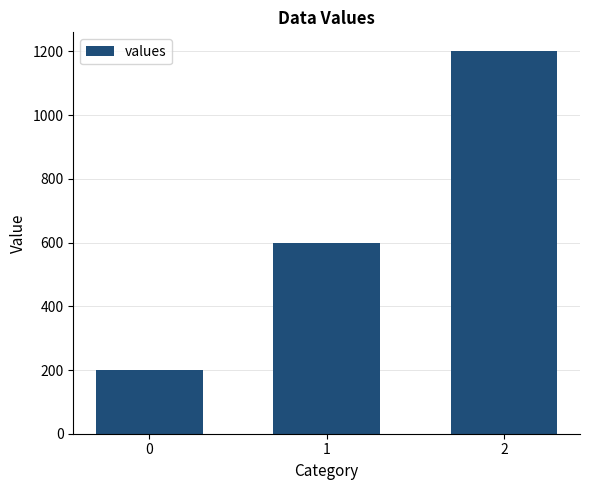

What is the difference between the maximum and minimum values?

1000